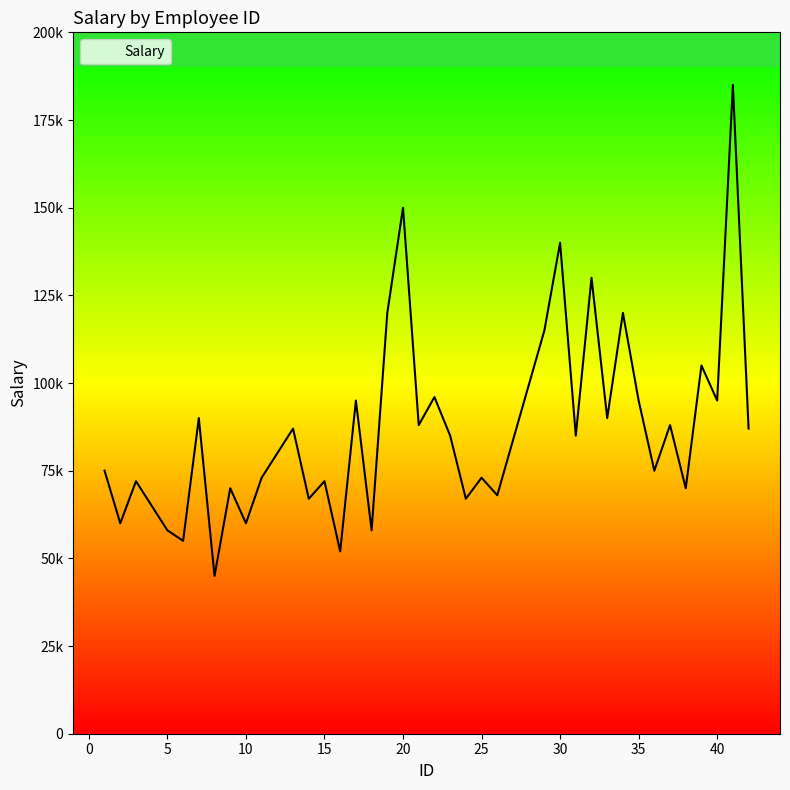

Does the chart display data point markers on the line(s)?

No